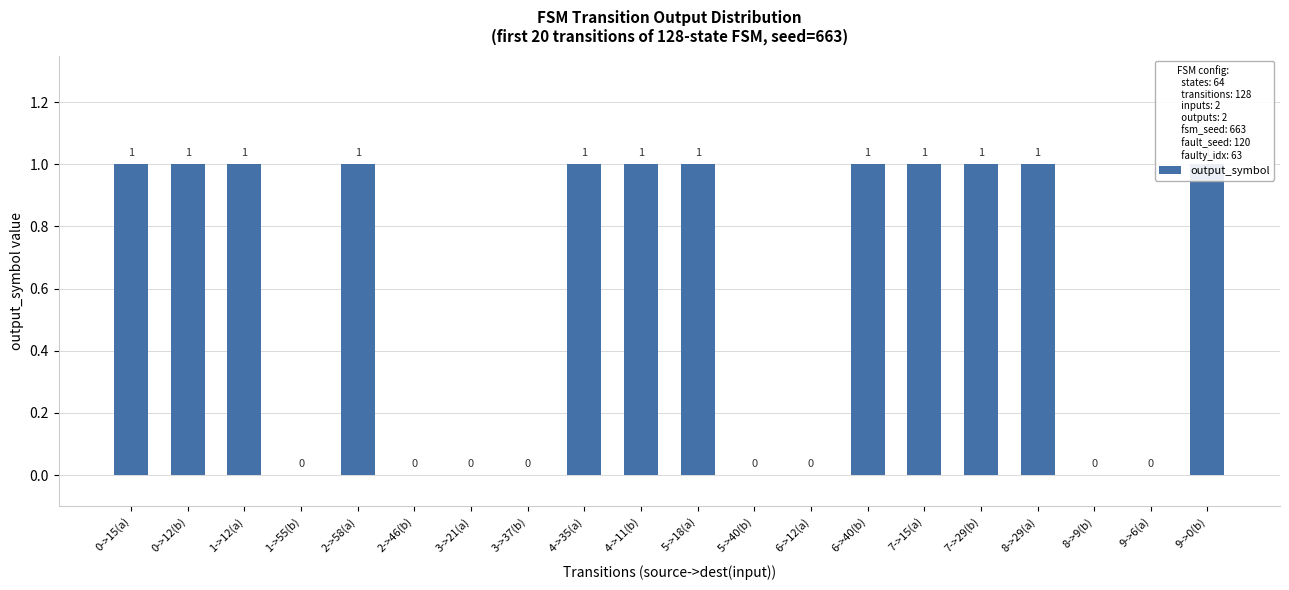

What is the change in value from 1->12(a) to 3->21(a)?

-1